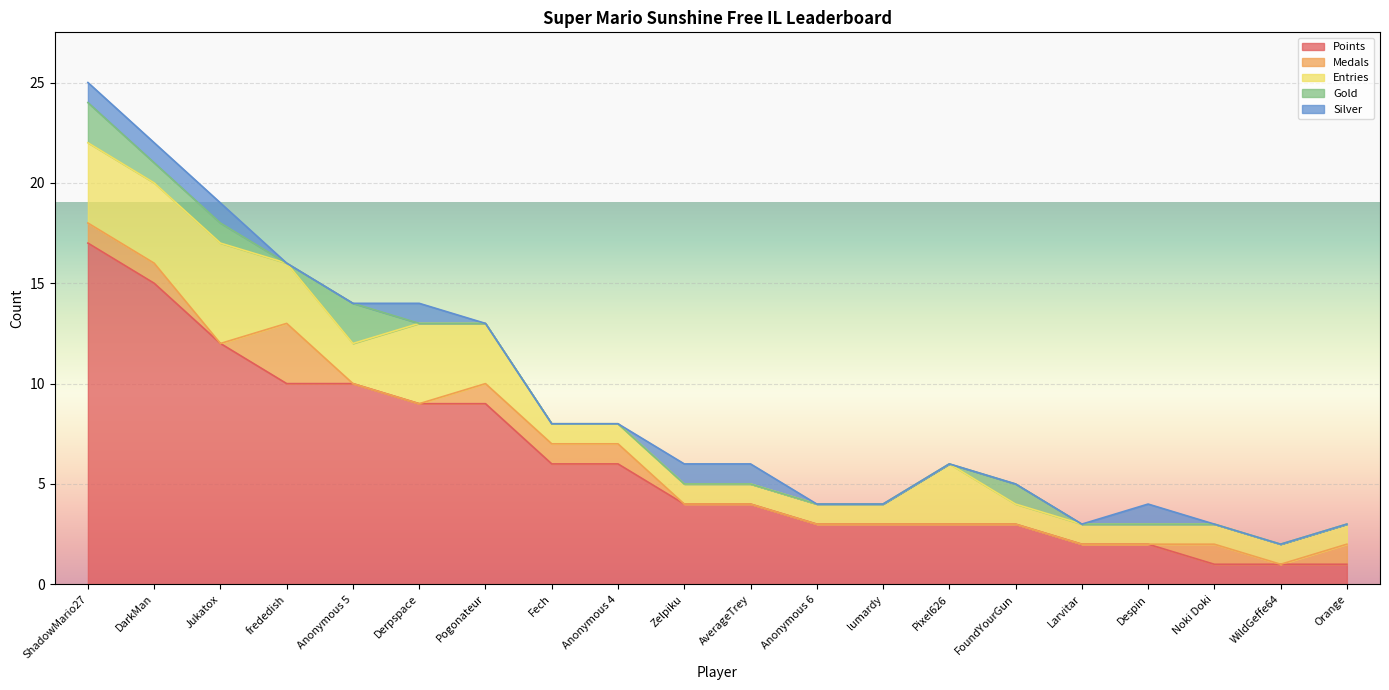

True or false: Medals and Points cross at least once.

False